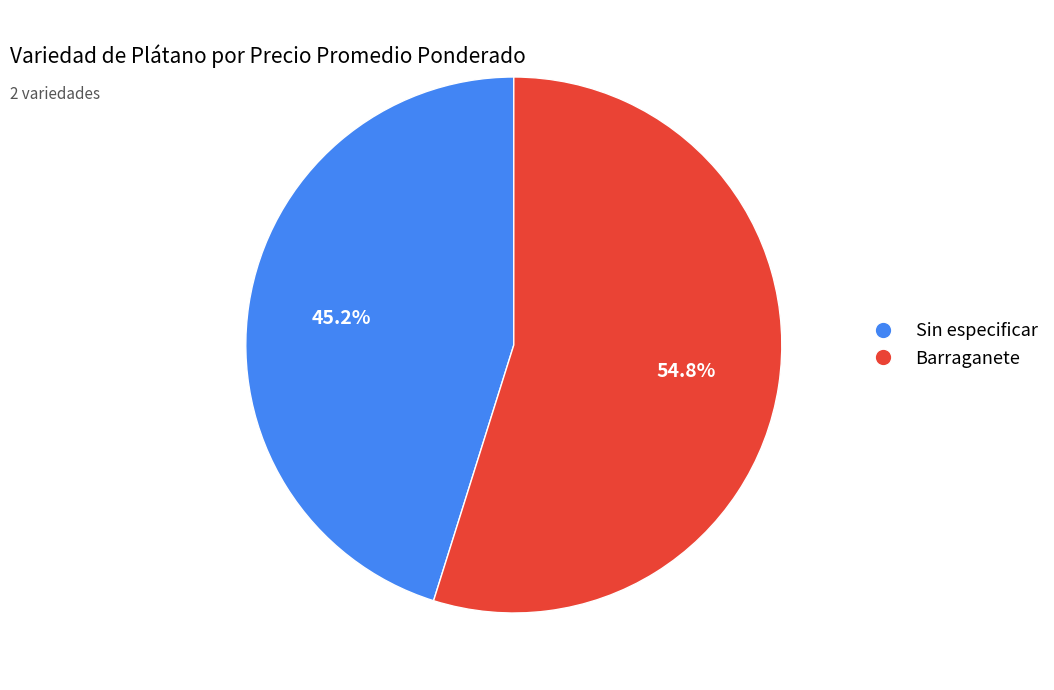

What percentage do Barraganete and Sin especificar together represent?

100.0%